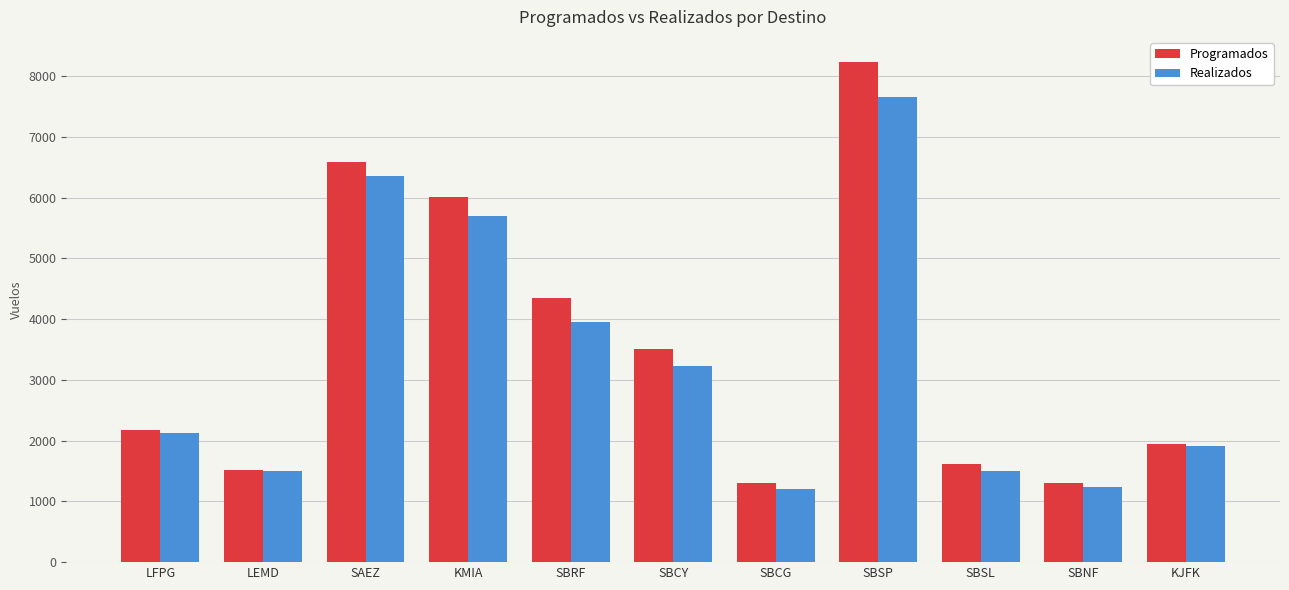

True or false: Realizados has a value of 1904 at KJFK.

True